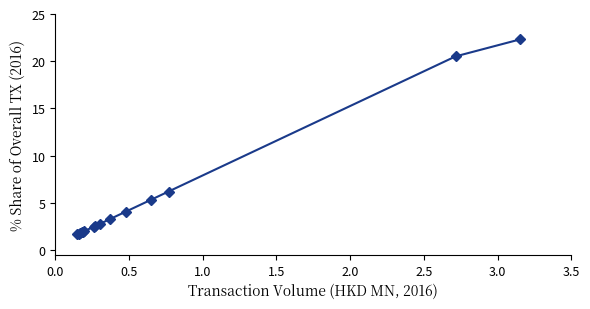

What is the maximum value shown in the chart?

22.3